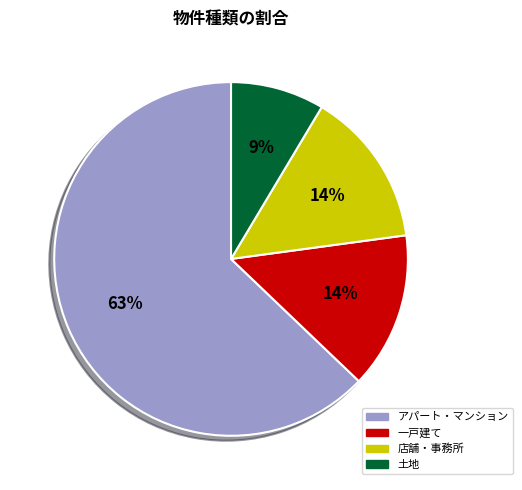

To the nearest percent, what is the difference between the largest and smallest slice percentages?

54%